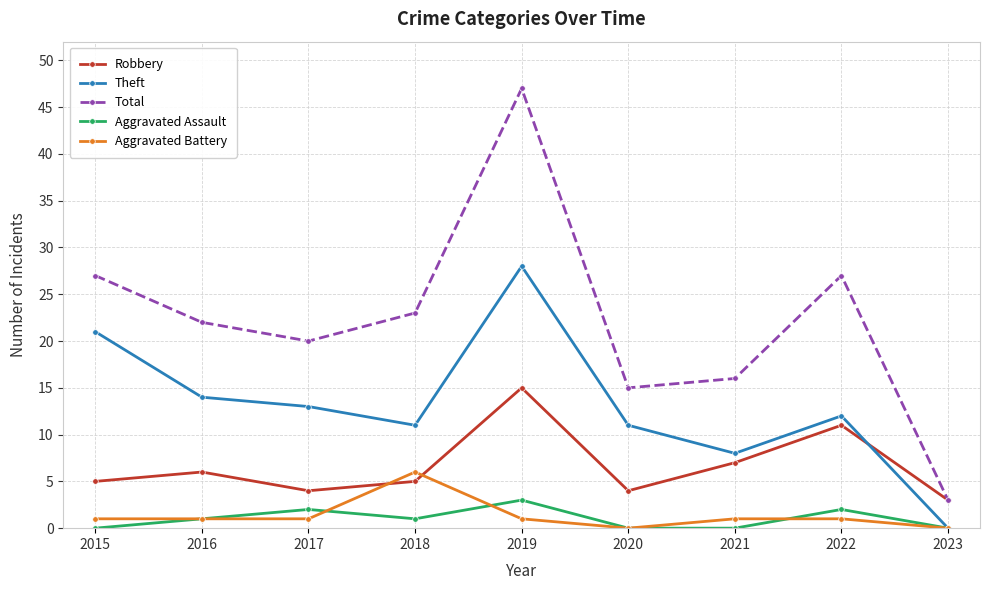

In Total, how many points are lower than both neighbors (excluding endpoints)?

2